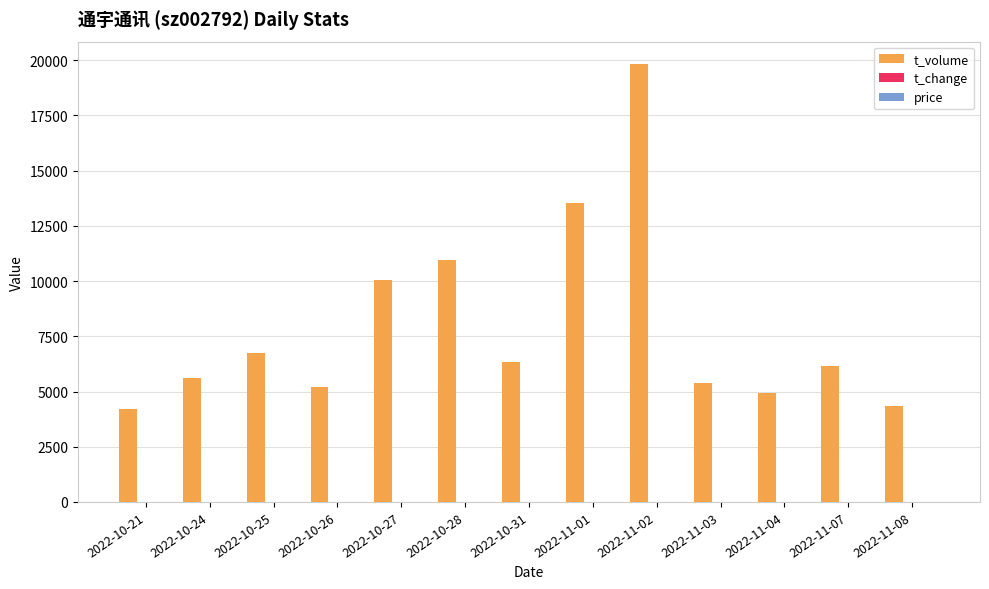

Between 2022-10-21 and 2022-11-03, which series saw the biggest shift?

t_volume